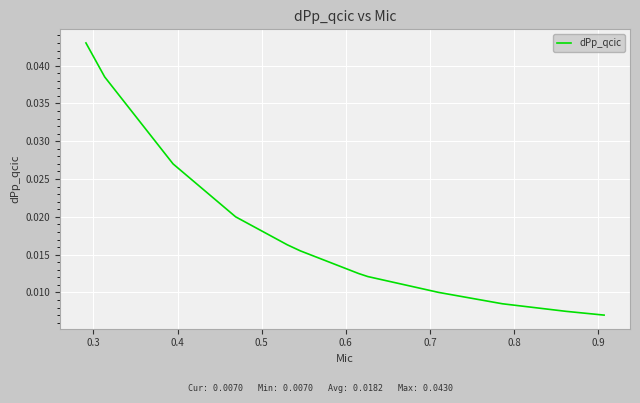

How many lines are shown in the chart?

1